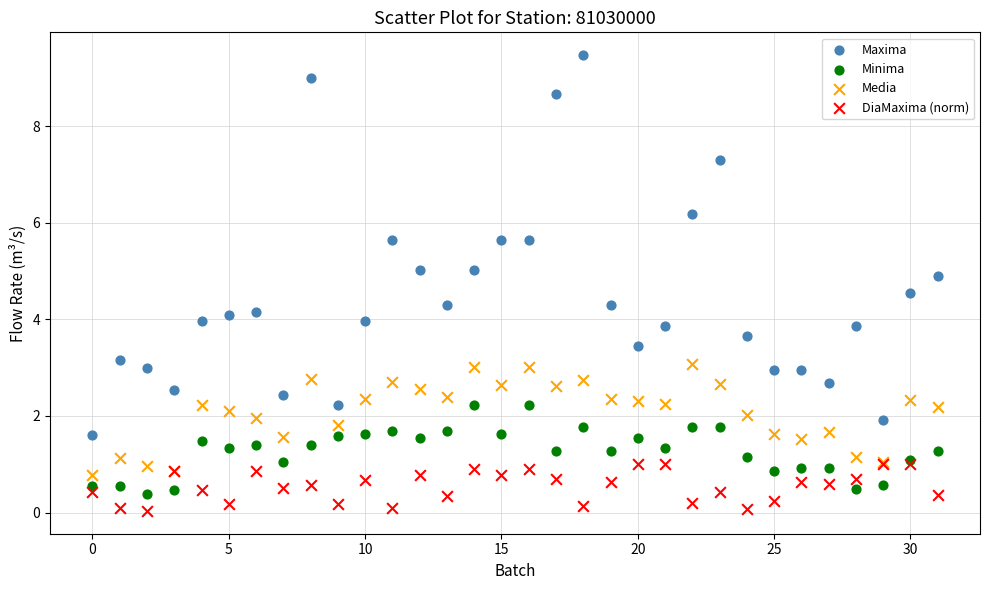

Which series contains the highest Y value?

Maxima